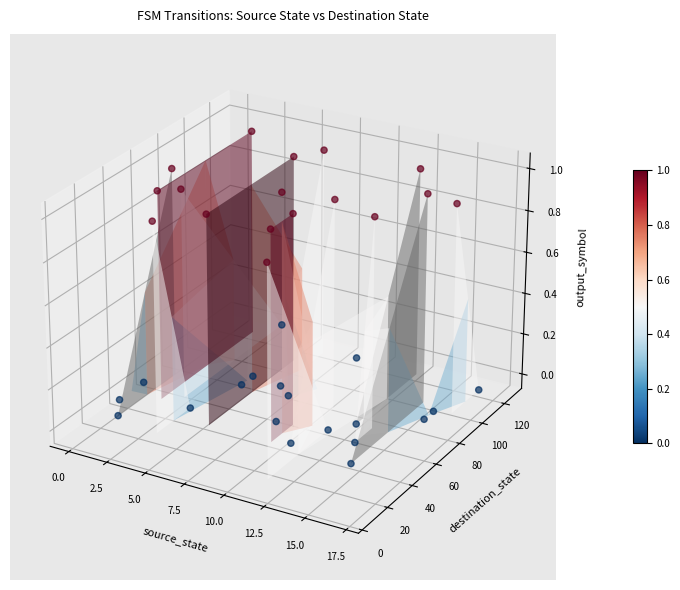

Which has a higher value, 5.0 or 7.5?

7.5